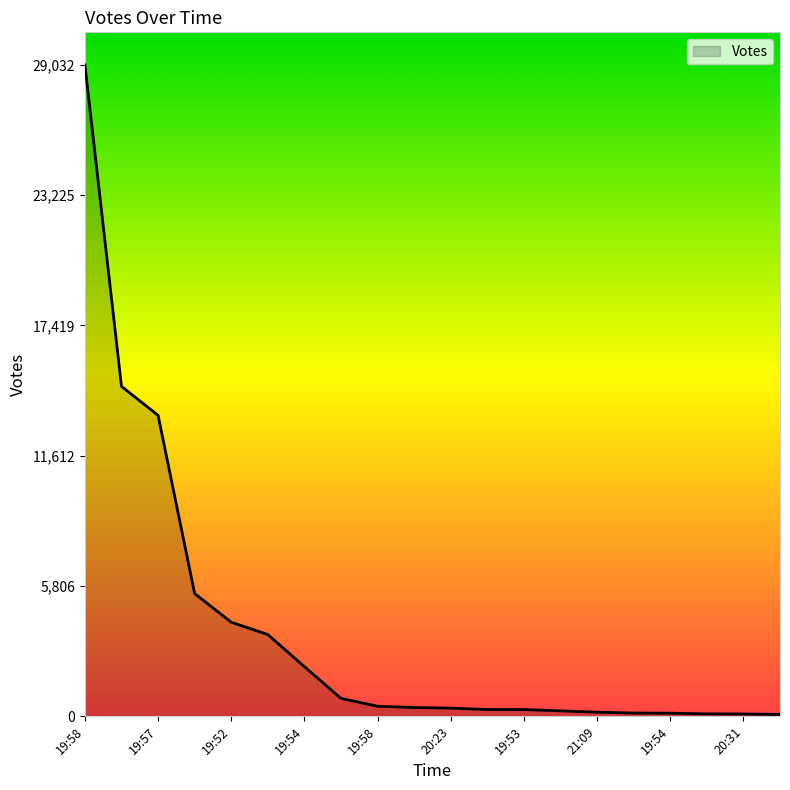

How many categories are shown in the chart?

20